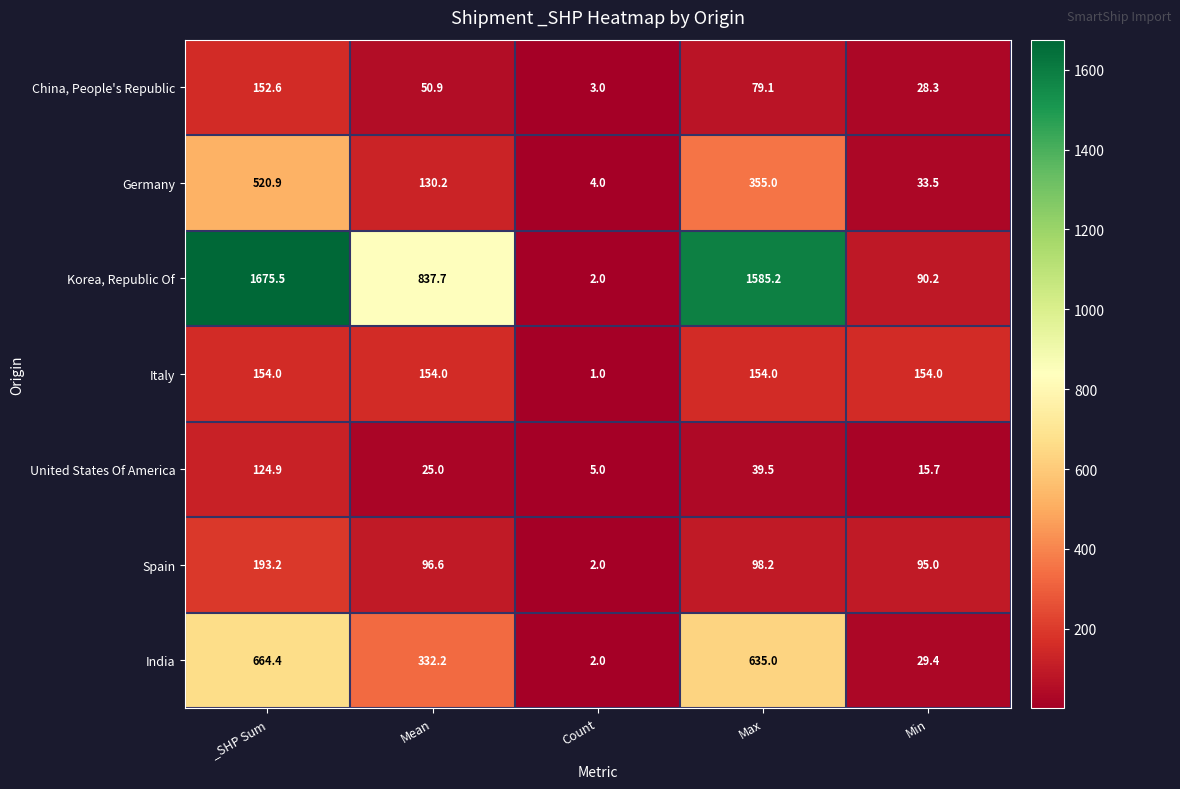

List the labels in order of China, People's Republic value, largest first.

_SHP Sum, Max, Mean, Min, Count